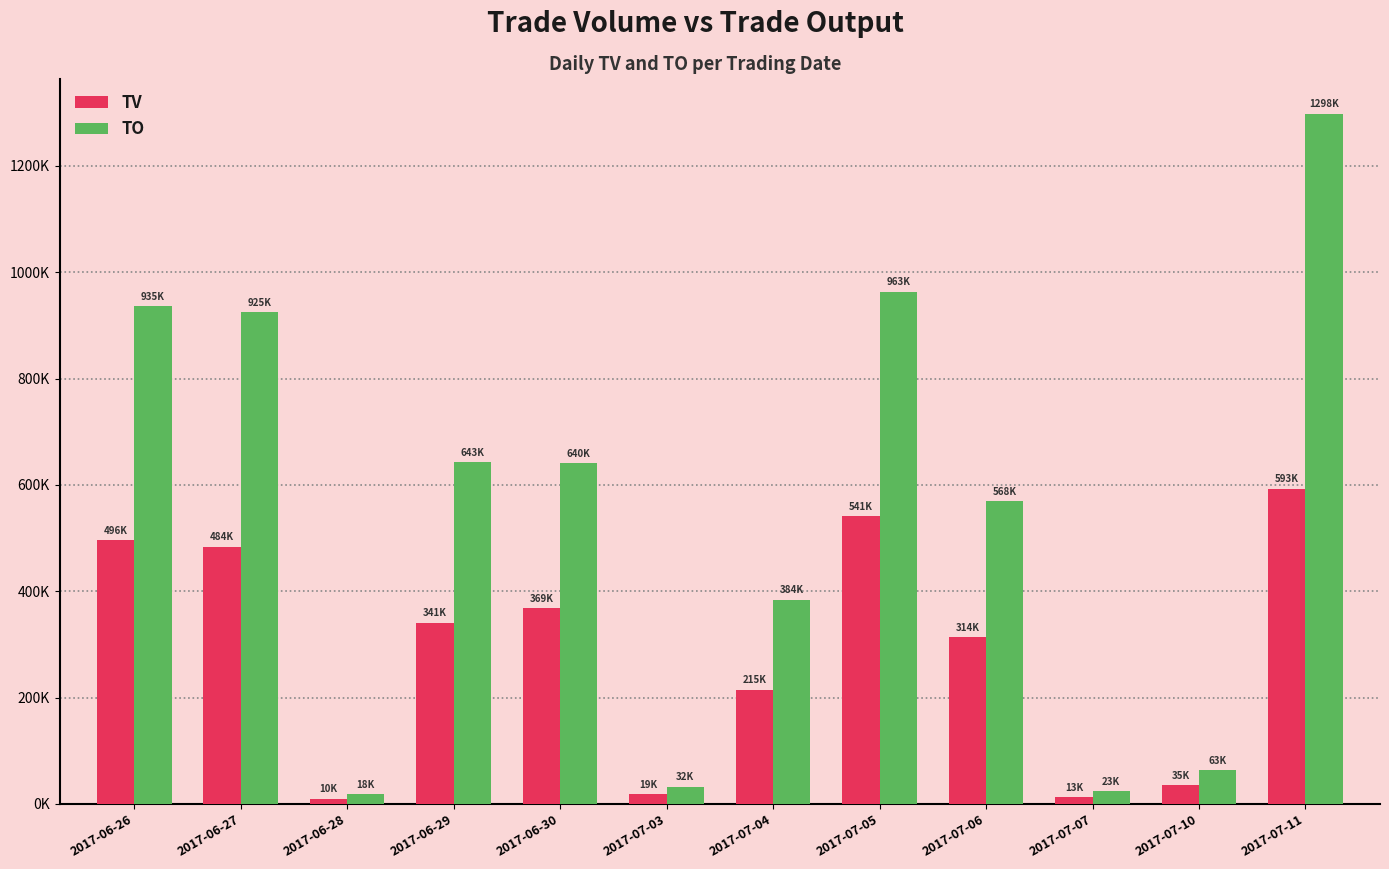

Does the chart contain stacked bars?

No